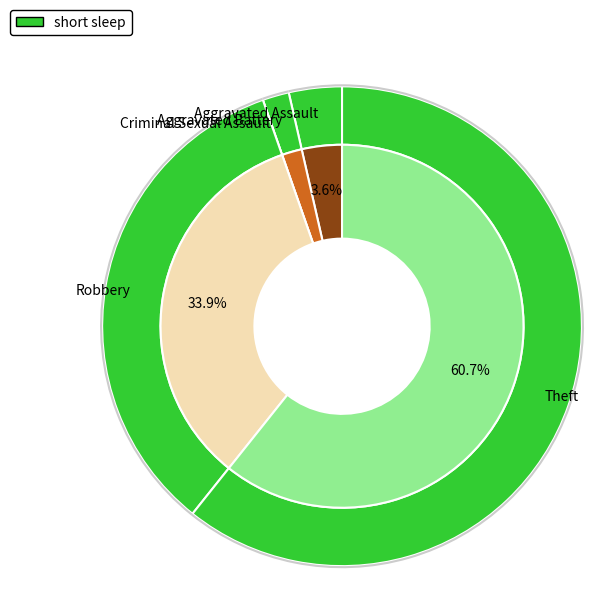

Which slice is the smallest?

Criminal Sexual Assault